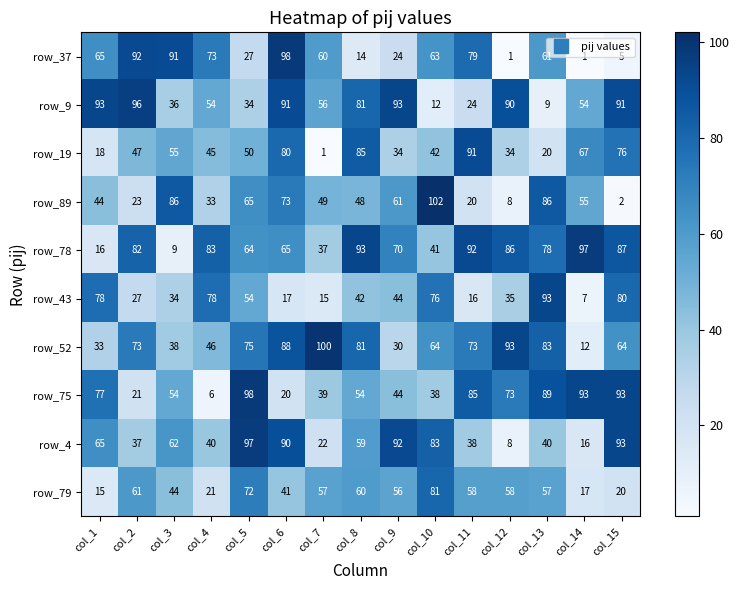

What is the difference between the row_89 values at col_9 and col_2?

38